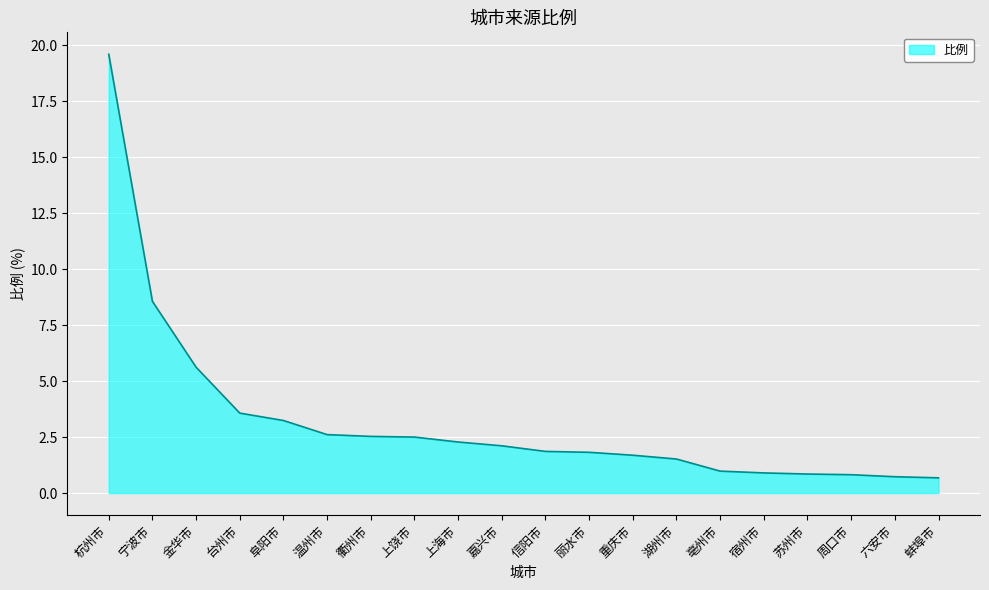

How many lines are shown in the chart?

1